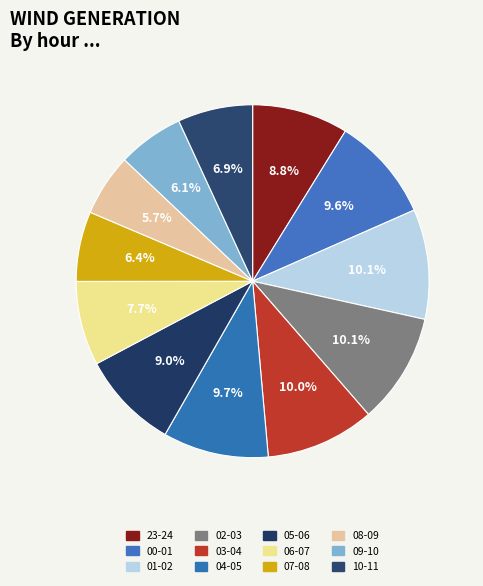

Is there any slice that represents more than half of the pie?

No